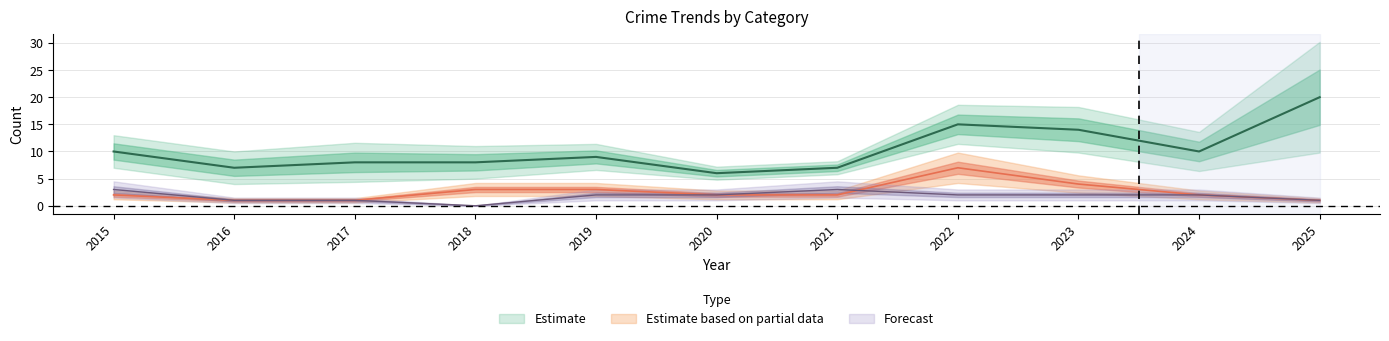

Reading left to right, list all the values displayed in this chart.

Aggravated Assault: 2015=3	2016=1	2017=1	2018=0	2019=2	2020=2	2021=3	2022=2	2023=2	2024=2	2025=1
Aggravated Battery: 2015=2	2016=1	2017=1	2018=3	2019=3	2020=2	2021=2	2022=7	2023=4	2024=2	2025=1
Total: 2015=10	2016=7	2017=8	2018=8	2019=9	2020=6	2021=7	2022=15	2023=14	2024=10	2025=20